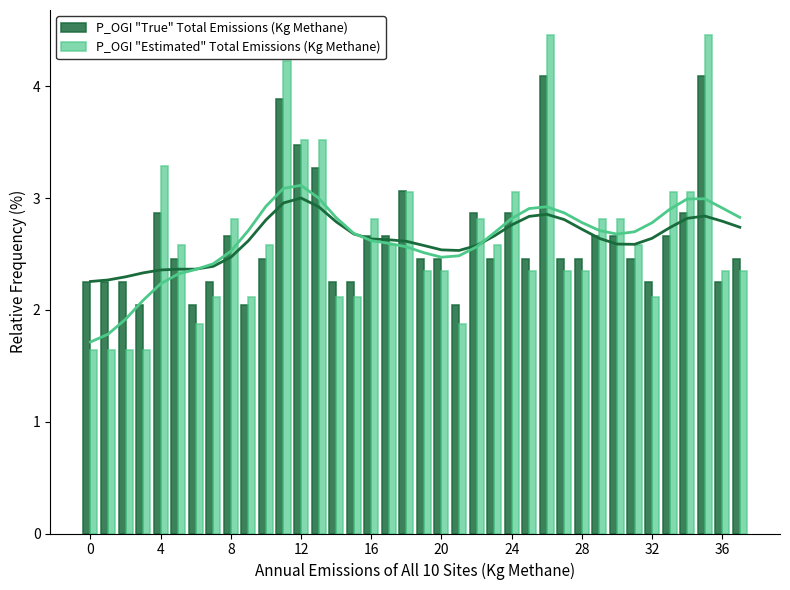

What is the sum of all P_OGI "Estimated" Total Emissions (Kg Methane) values?

100.0